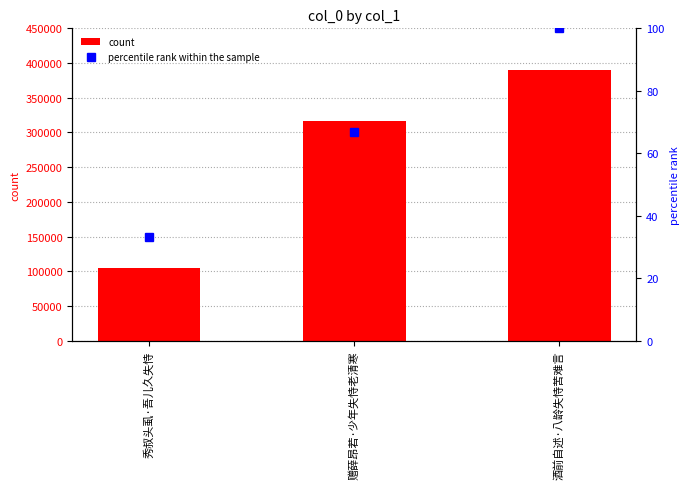

Reading left to right, transcribe all the data shown in this chart.

count: 105337.0	316124.0	389594.0
percentile rank within the sample: 33.3	66.7	100.0